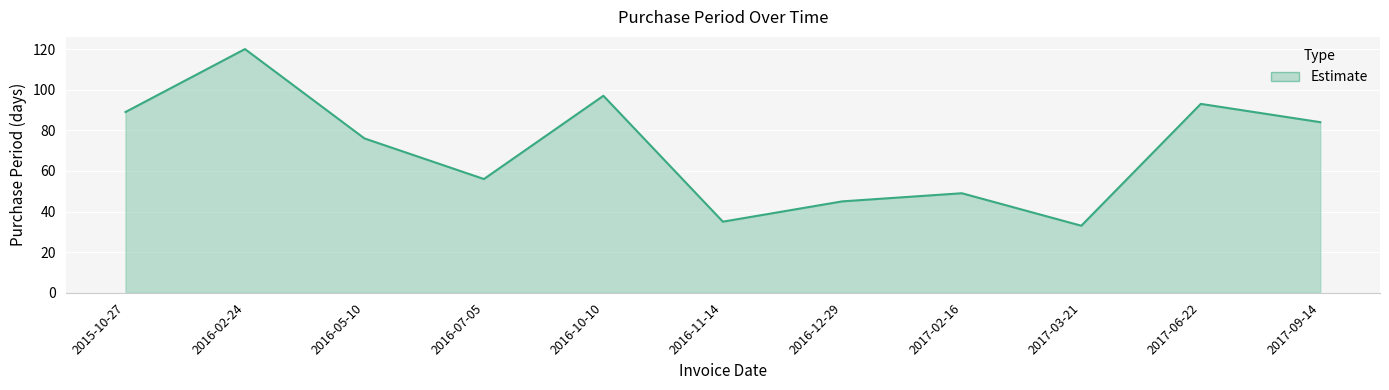

Which has a higher value, 2016-11-14 or 2016-10-10?

2016-10-10